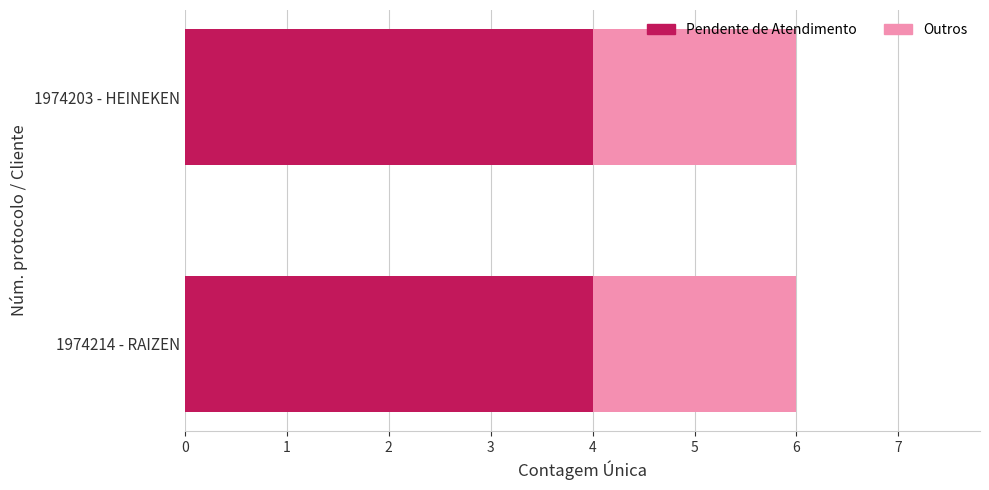

Is it true that Pendente de Atendimento equals 4 at 1974203 - HEINEKEN?

True